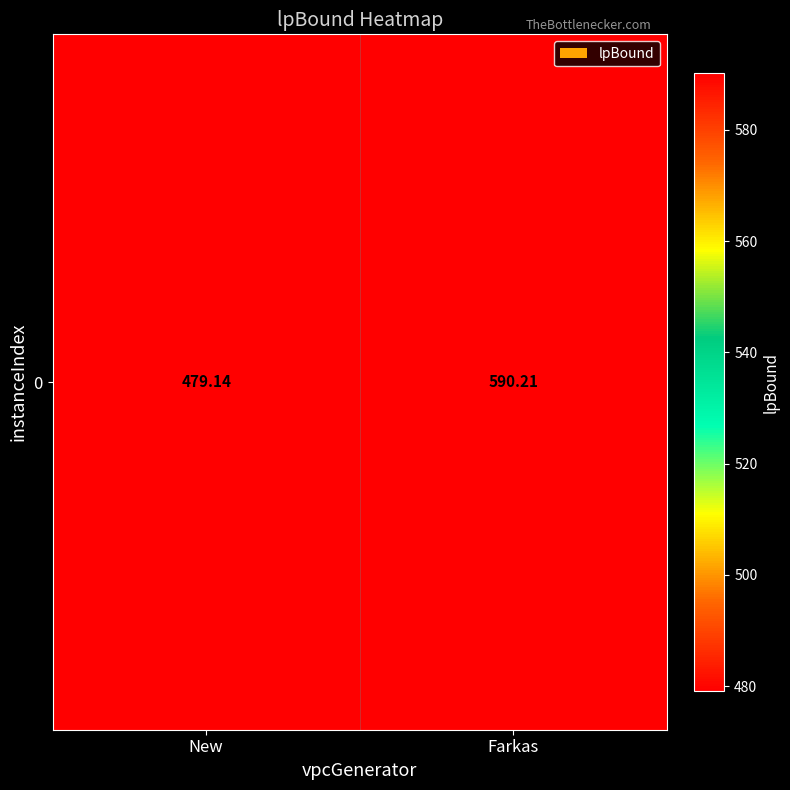

Where is the data nearest to the value 534?

New